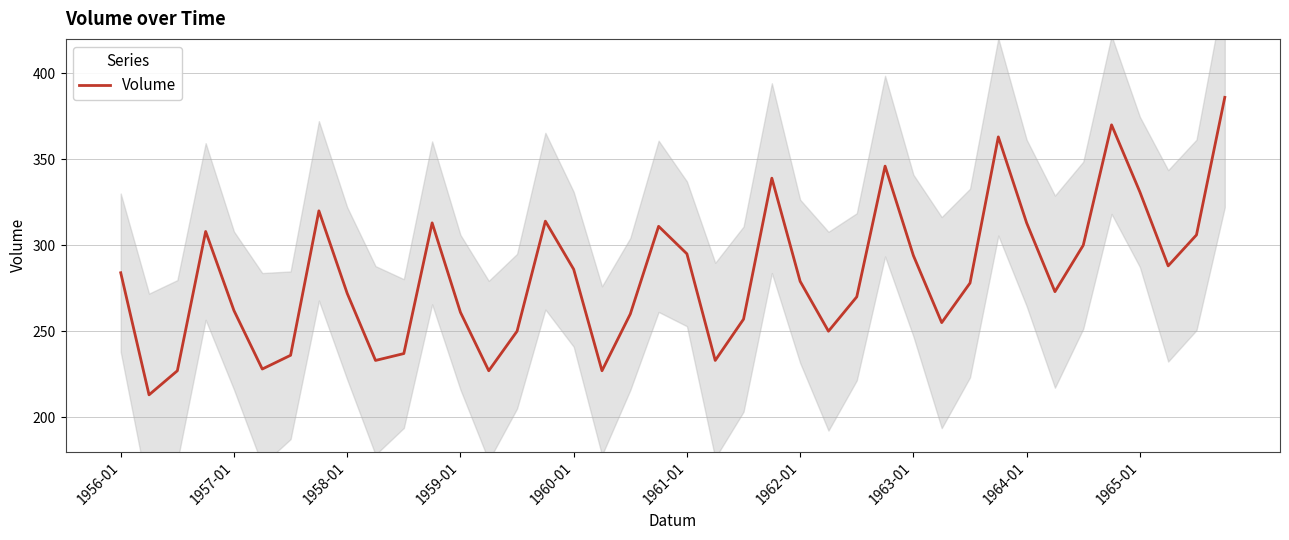

What is the value of the 21st point from the left?

295